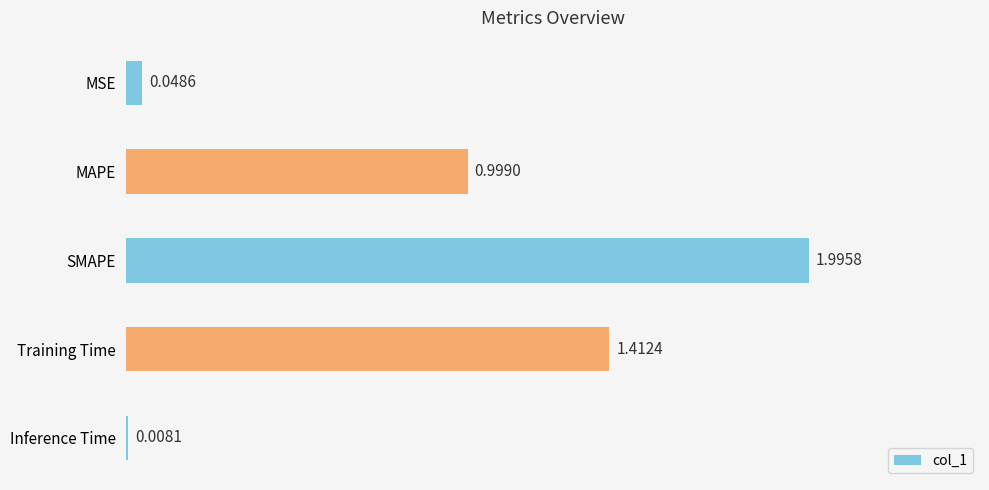

What is the change in value from MSE to MAPE?

+1.0